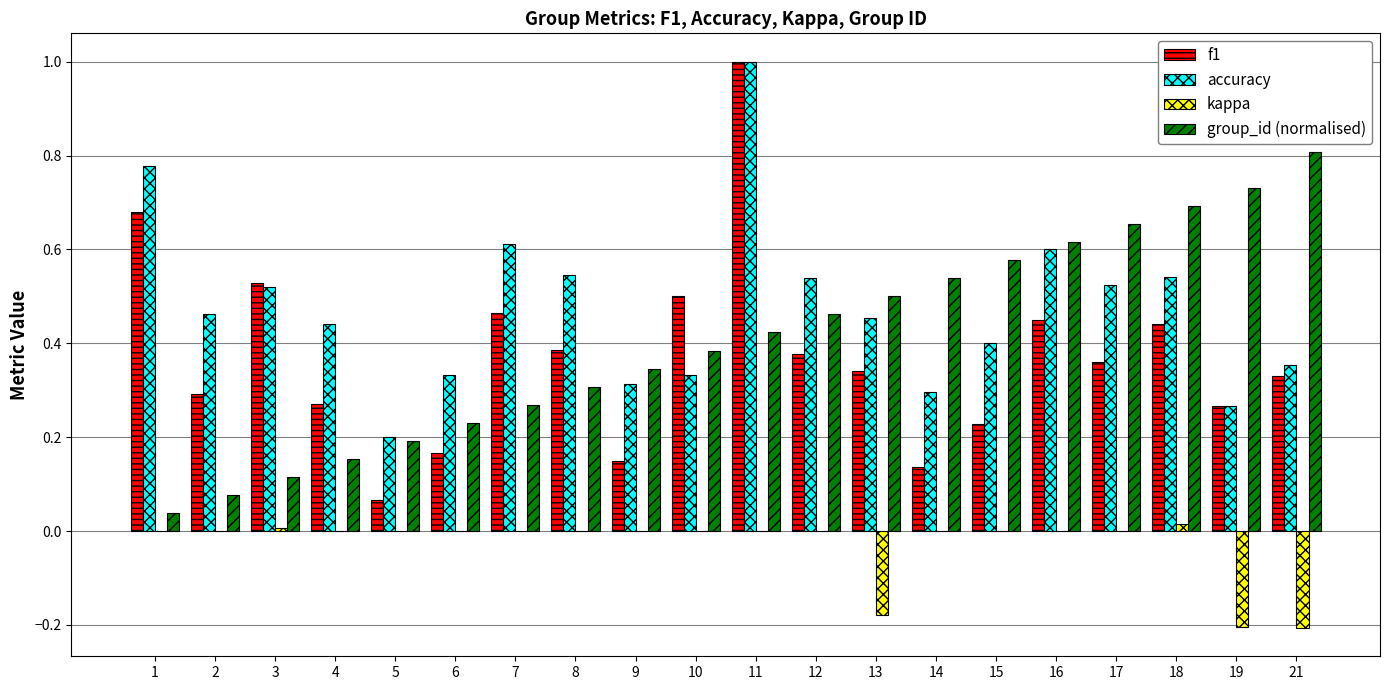

What is the greatest value displayed?

1.0